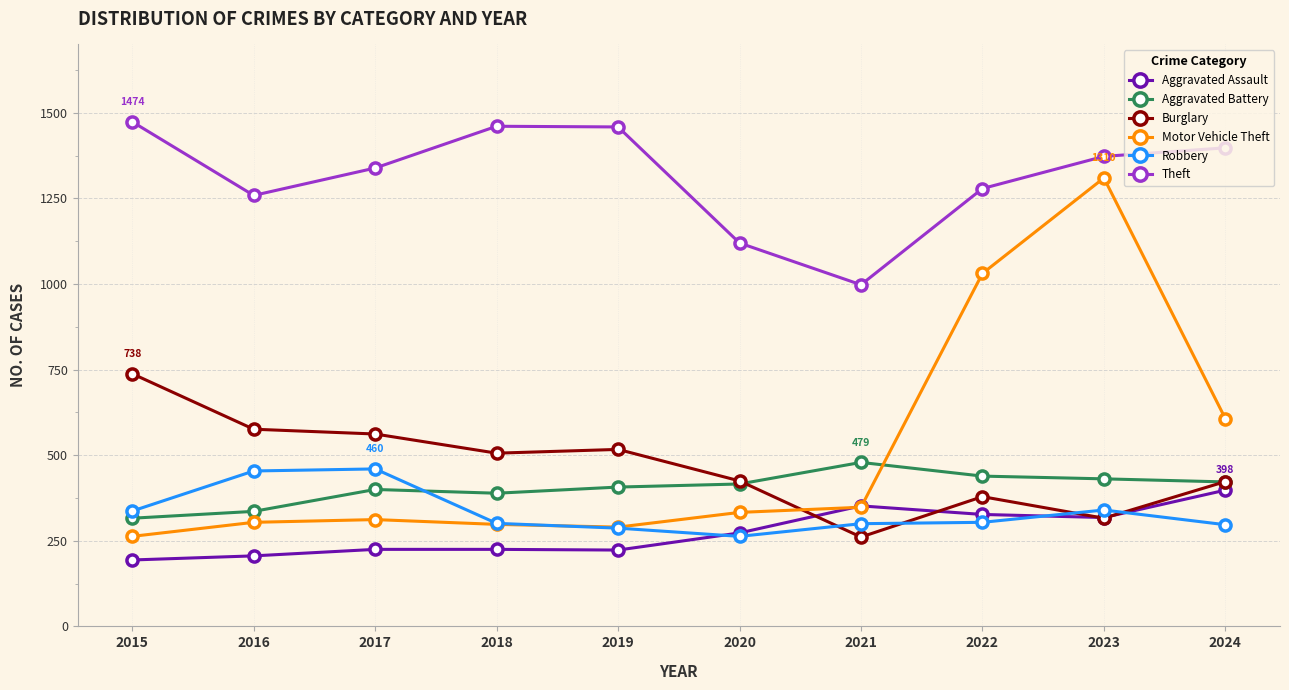

Where is Motor Vehicle Theft nearest to the value 786?

2024